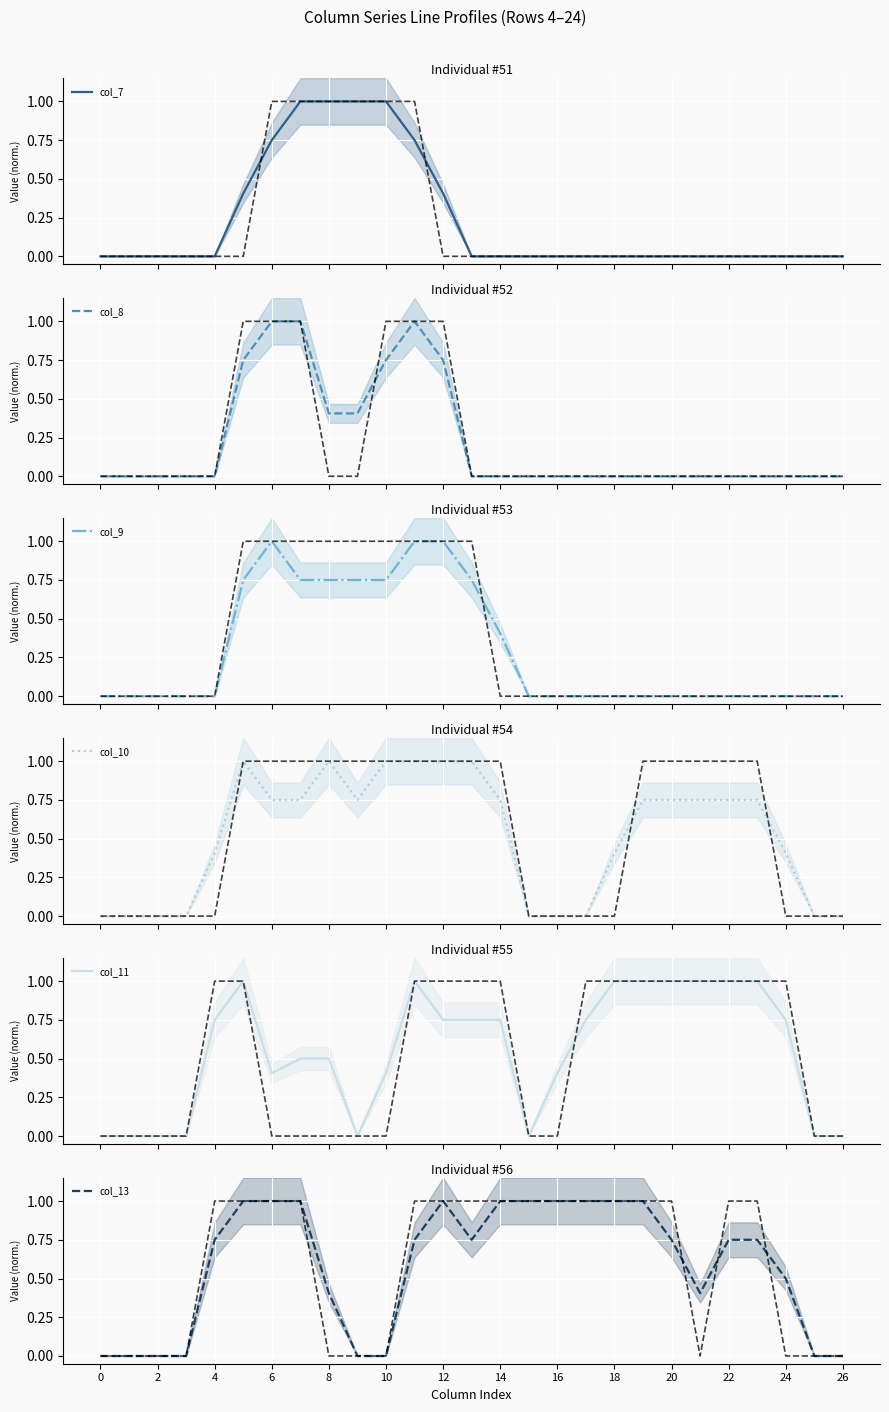

True or false: col_13 has a value of 0.5 at 2.

False